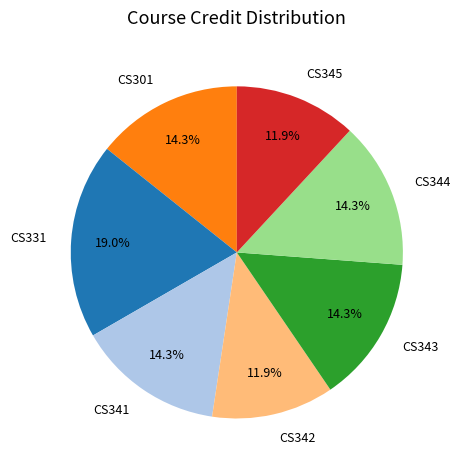

What is the ratio of the value at CS345 to the value at CS331?

0.6